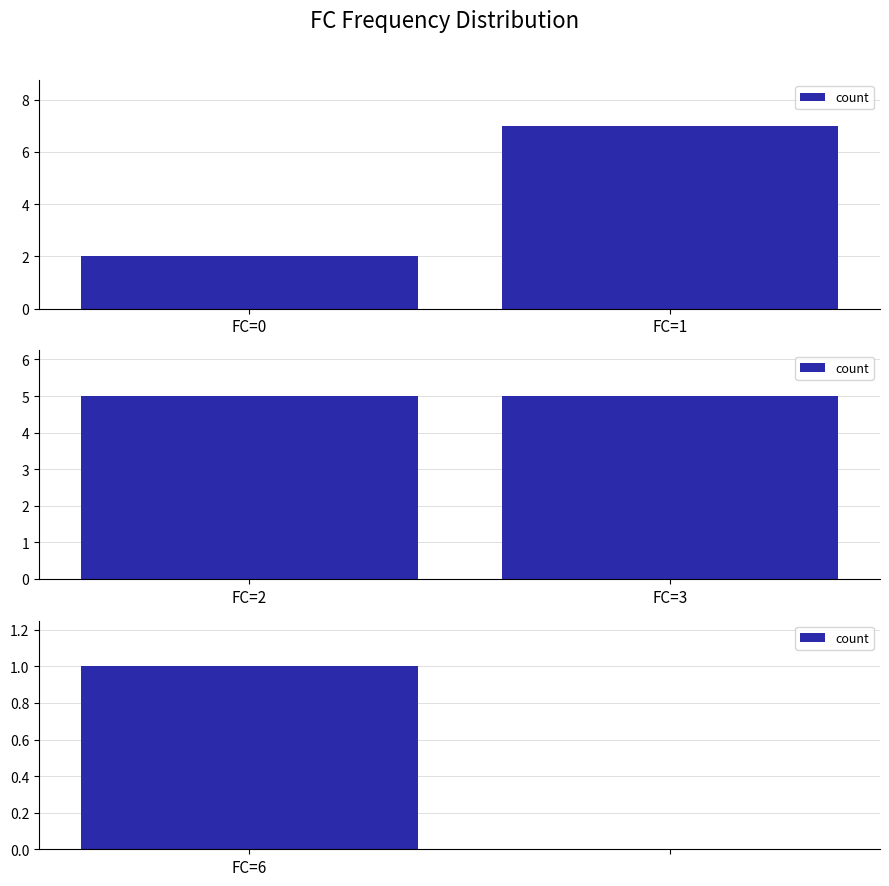

Does the chart contain stacked bars?

No